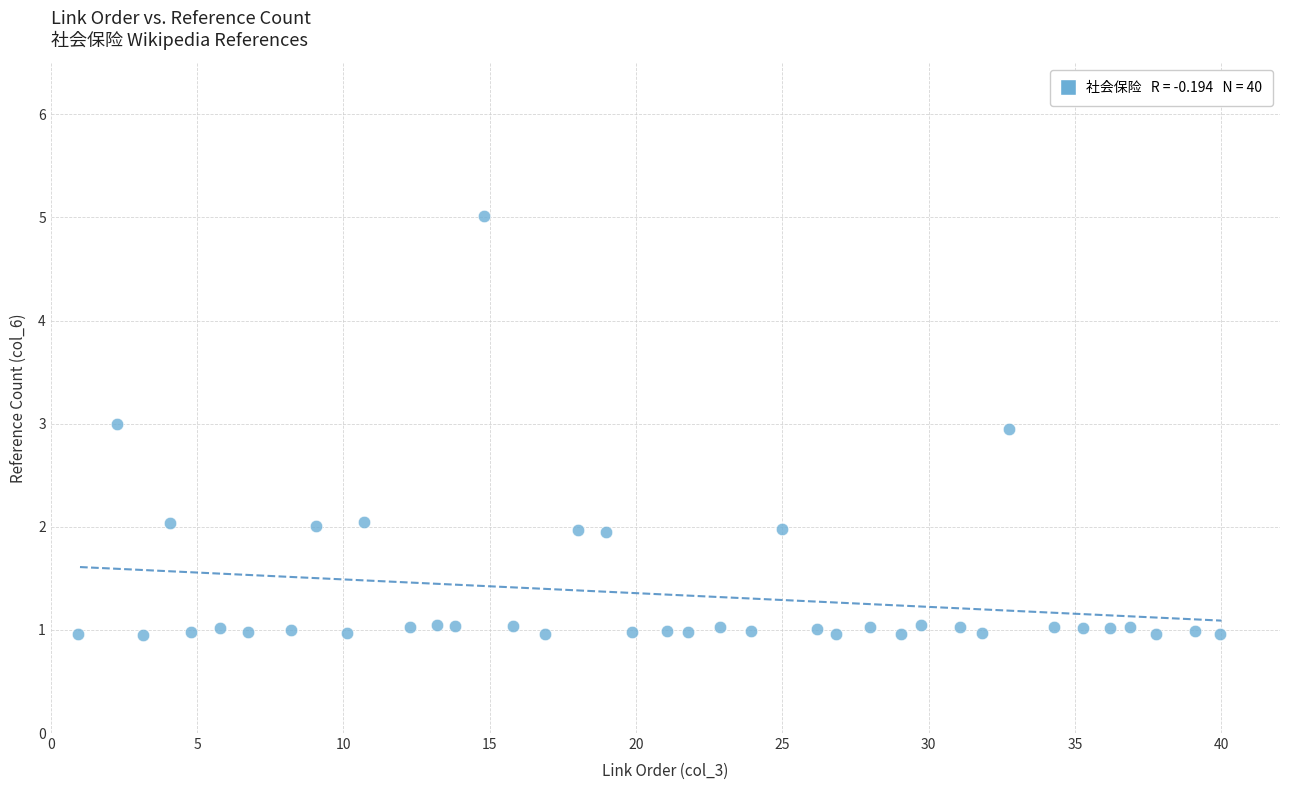

What is the range of Y values (max minus min)?

4.1